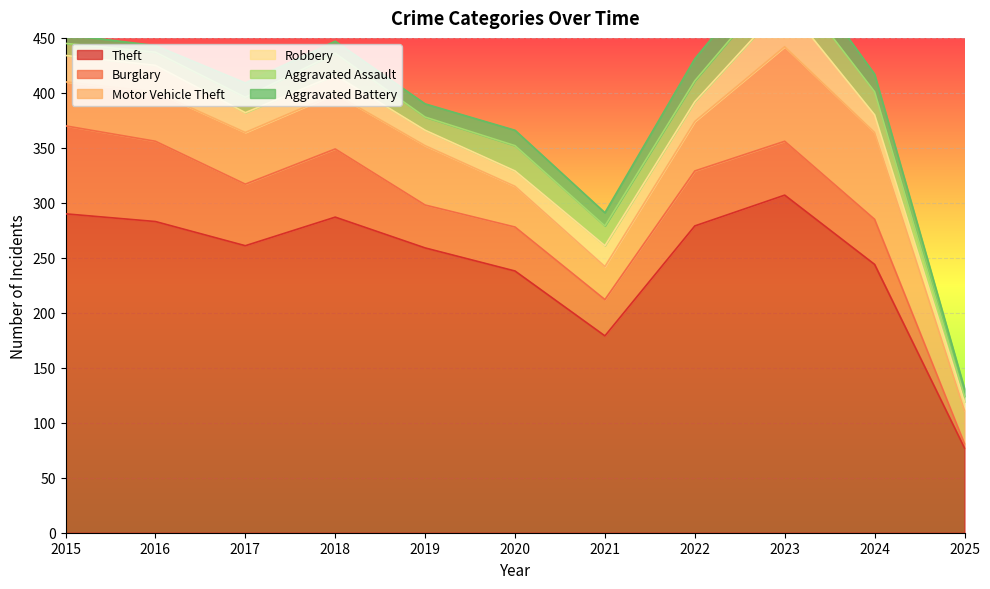

What is the minimum value for Aggravated Battery?

6